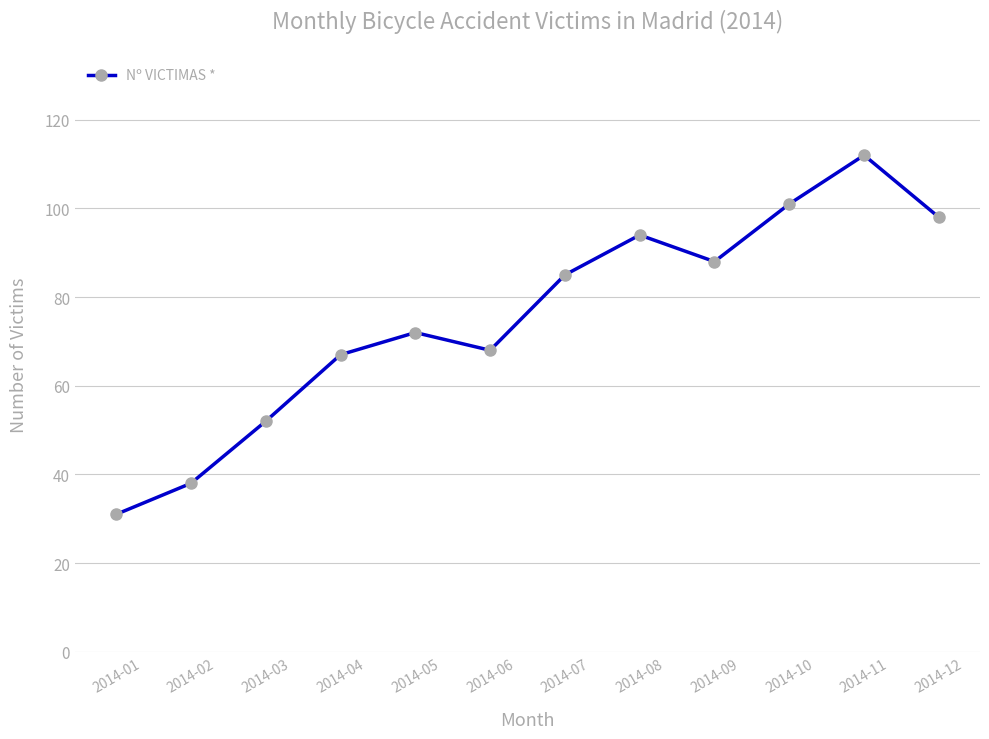

What is the greatest value displayed?

112